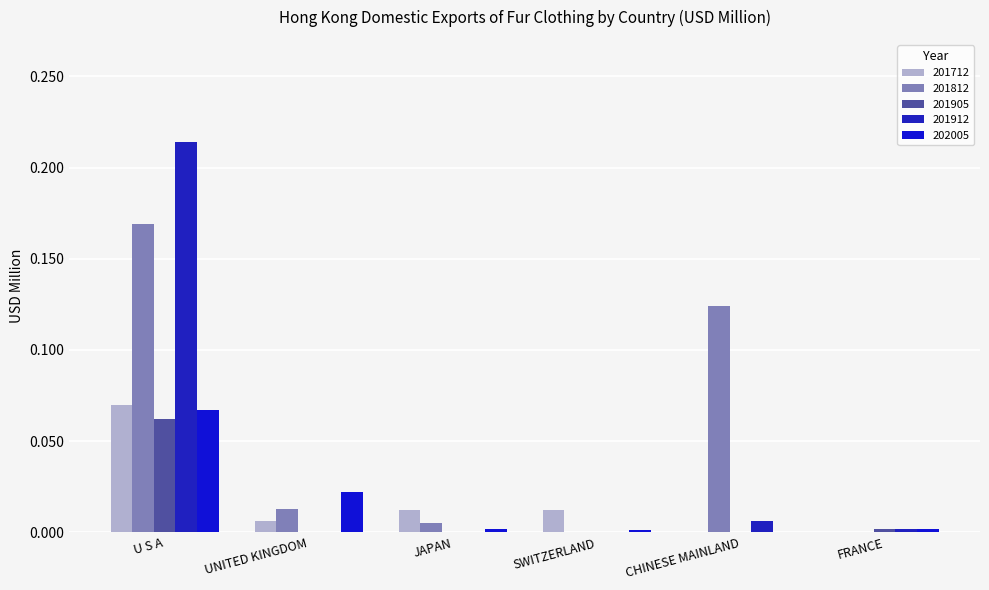

Count the number of data series in this chart.

5